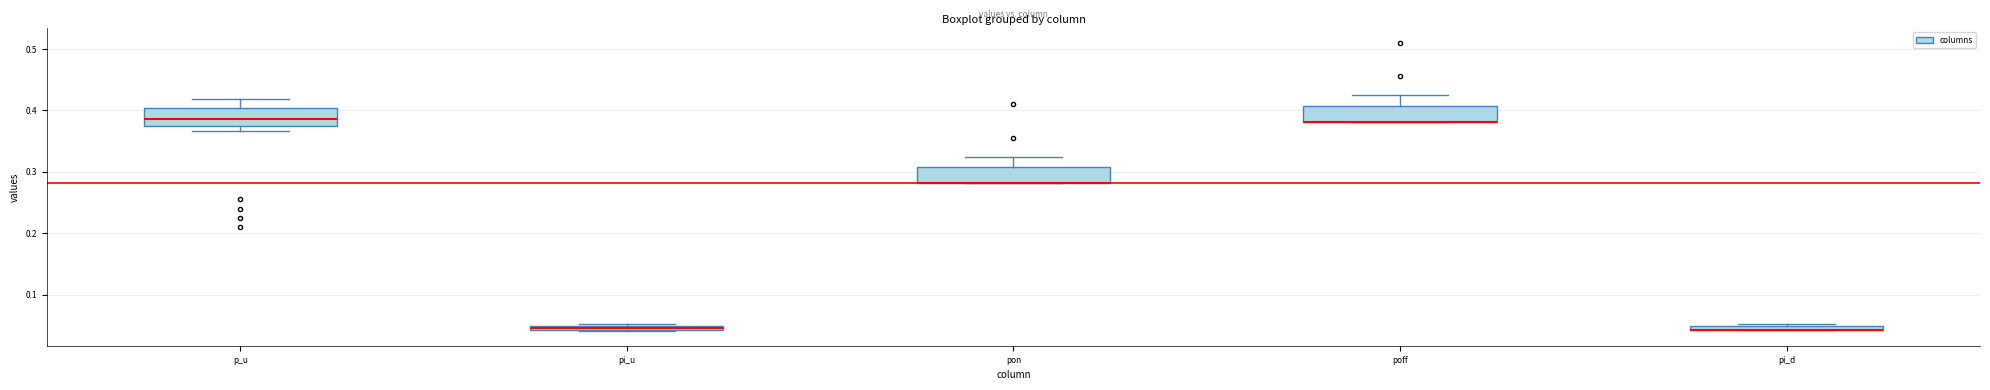

Where is the lower edge of the box for pi_u on the y-axis? The values are not printed on the chart, so give them approximately, as read against the axis.

0.04